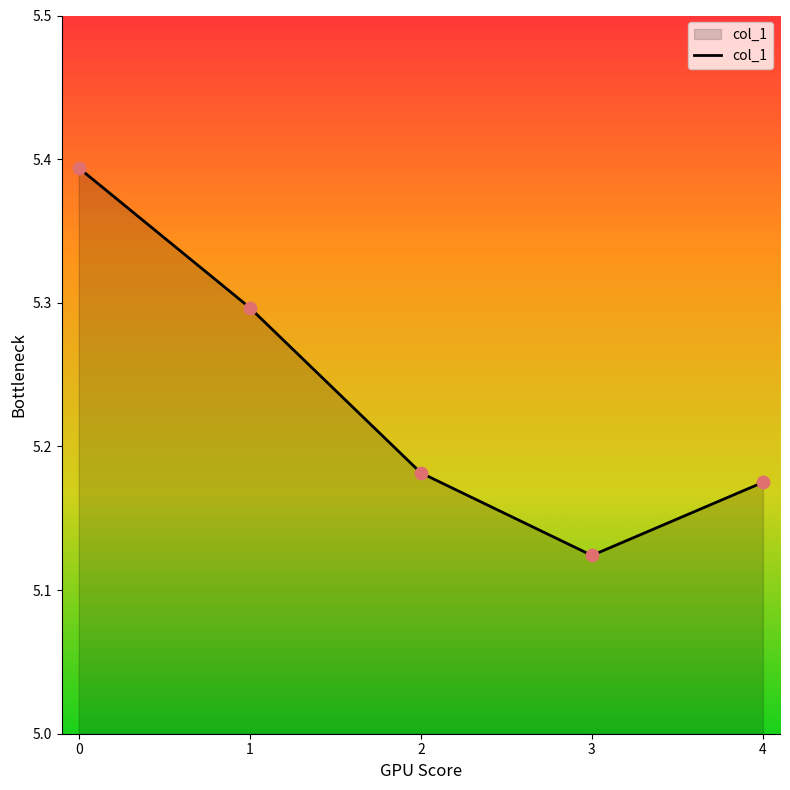

Between 3 and 2, which is larger?

2